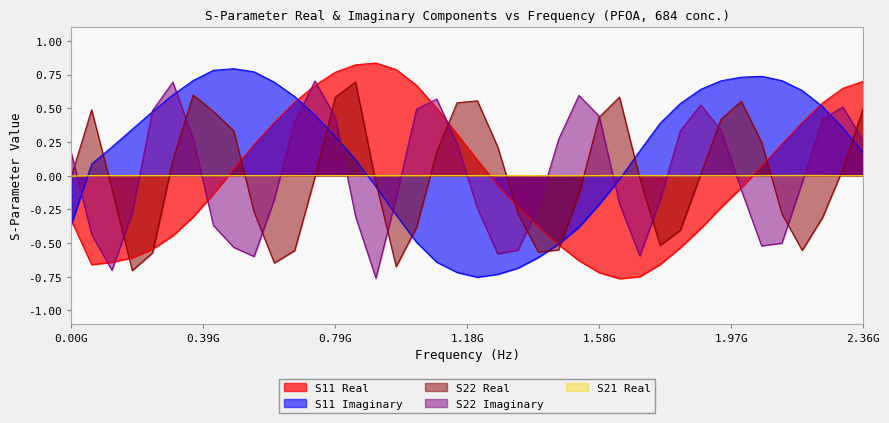

What is the label of the 37th point from the right?

181818181.0